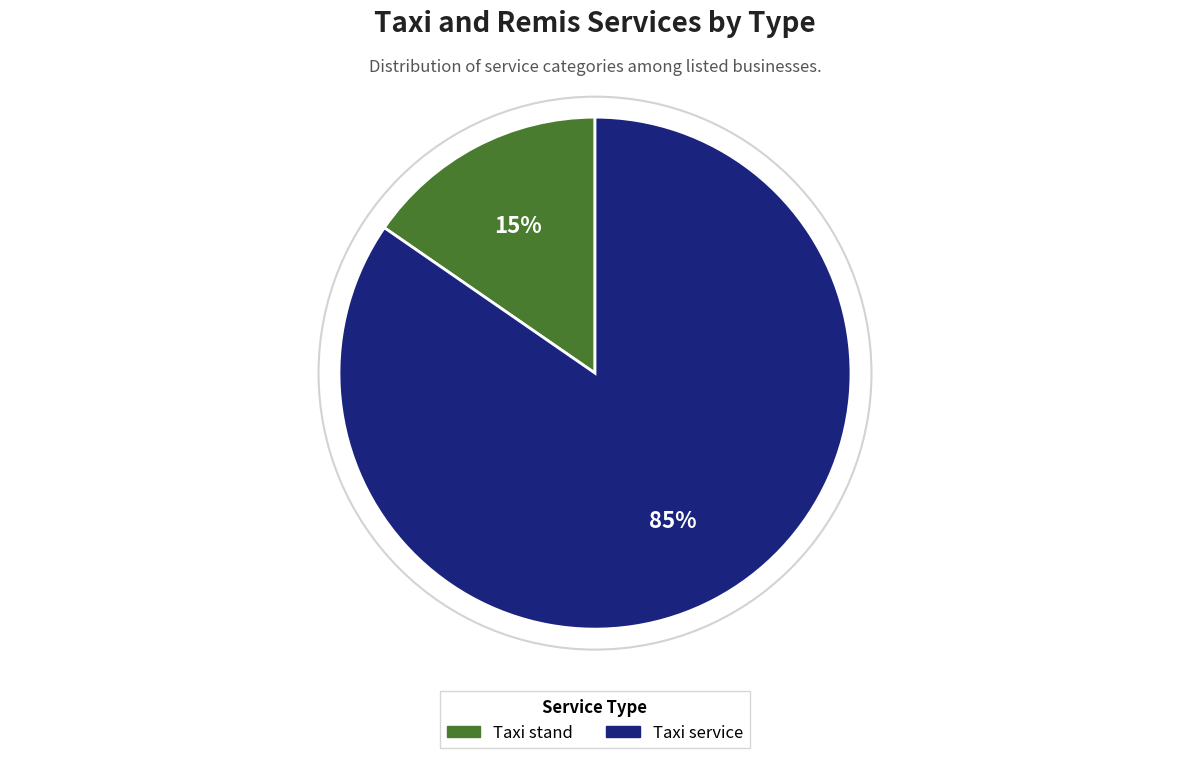

The Taxi service slice represents 85% of the pie. True or false?

True